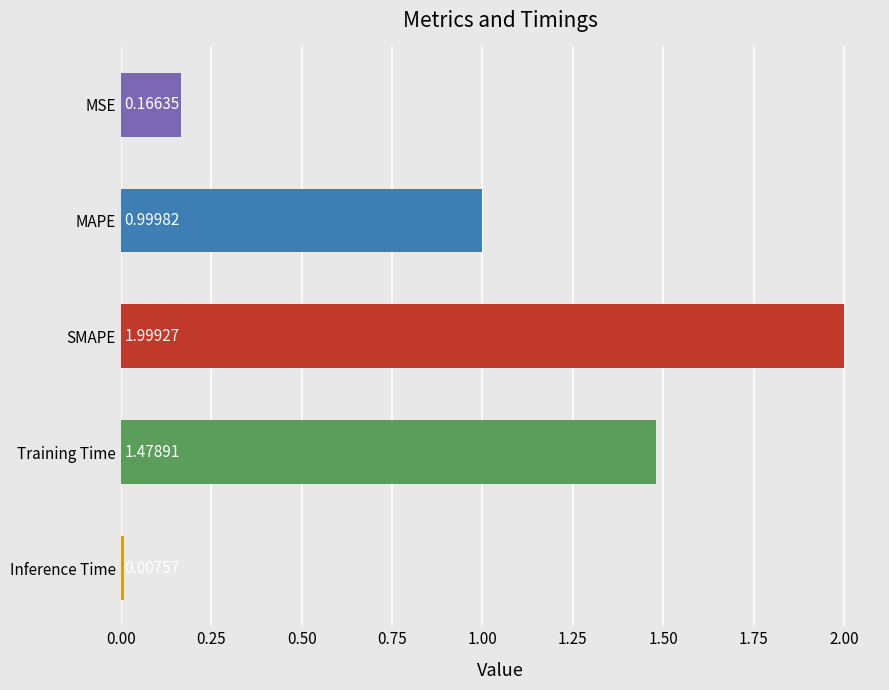

What is the difference between the maximum and minimum values?

2.0